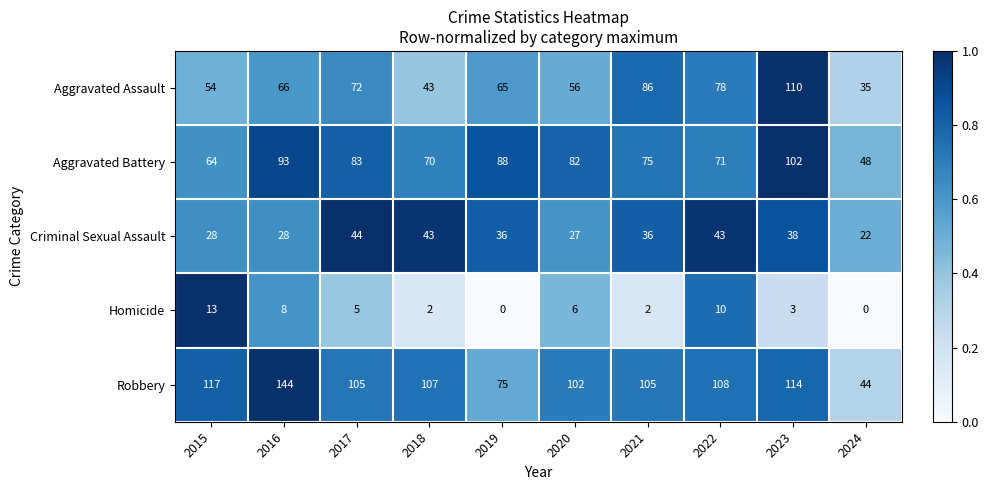

Which series changed the most between 2020 and 2021?

Aggravated Assault